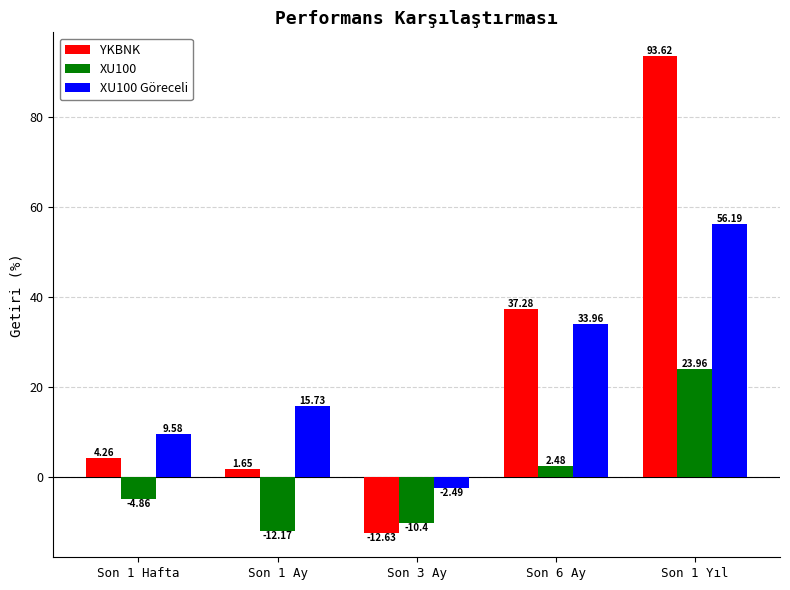

What is the label of the 4th bar from the right?

Son 1 Ay